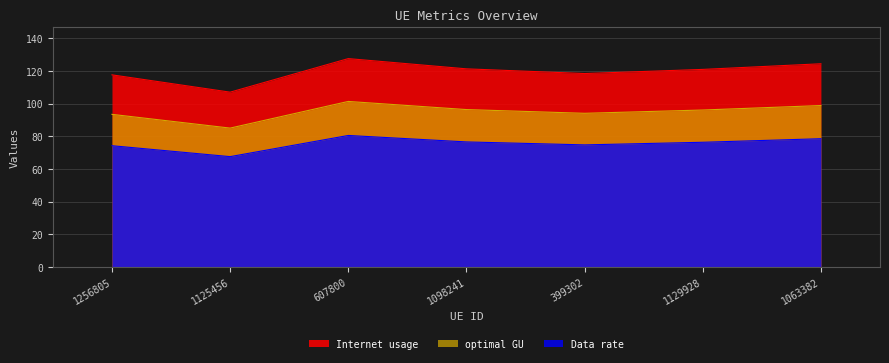

At which category is the sum across all series the highest?

607800